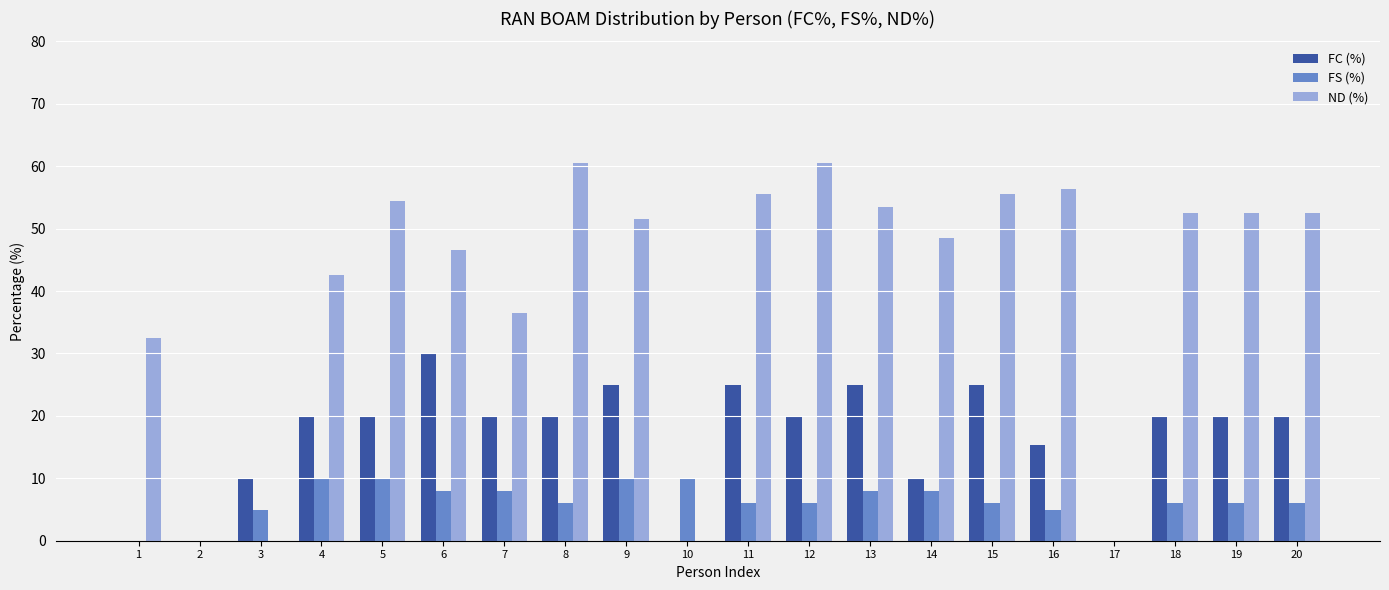

What is the maximum value for FC (%)?

30.0